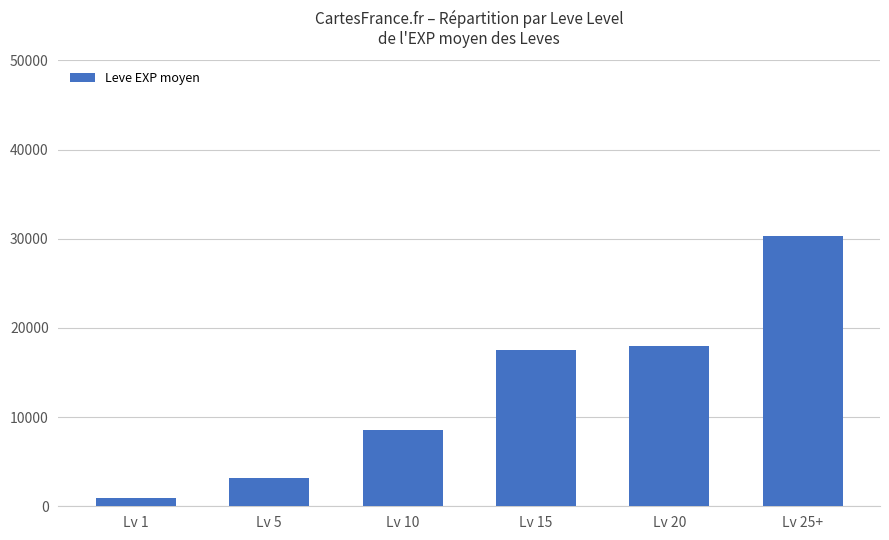

Are the bars horizontal?

No